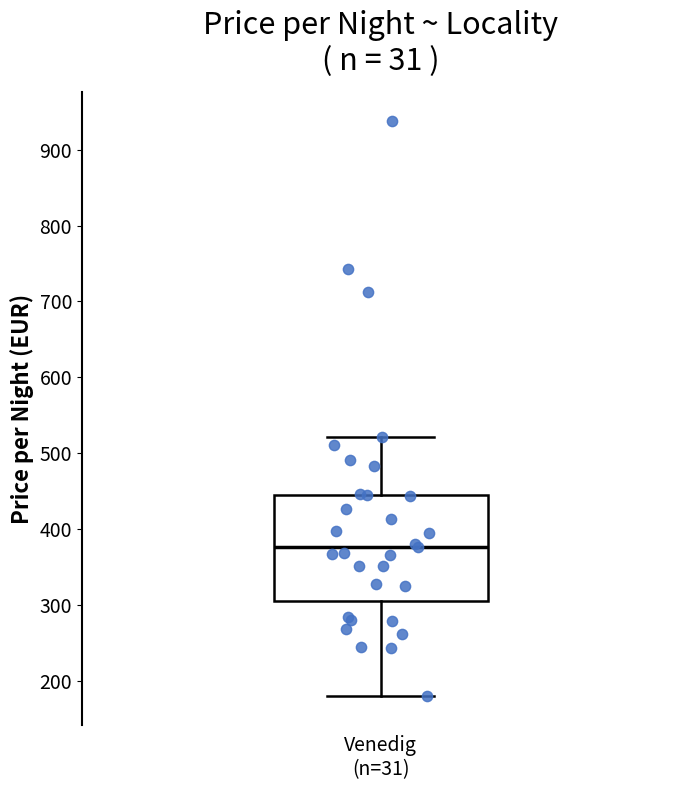

Read this box plot against the y-axis: the position of the median line, the range covered by the box, and the ends of both whiskers. The values are not printed on the chart, so give them approximately, as read against the axis.

median 380, box 310 to 450, whiskers 180 to 520